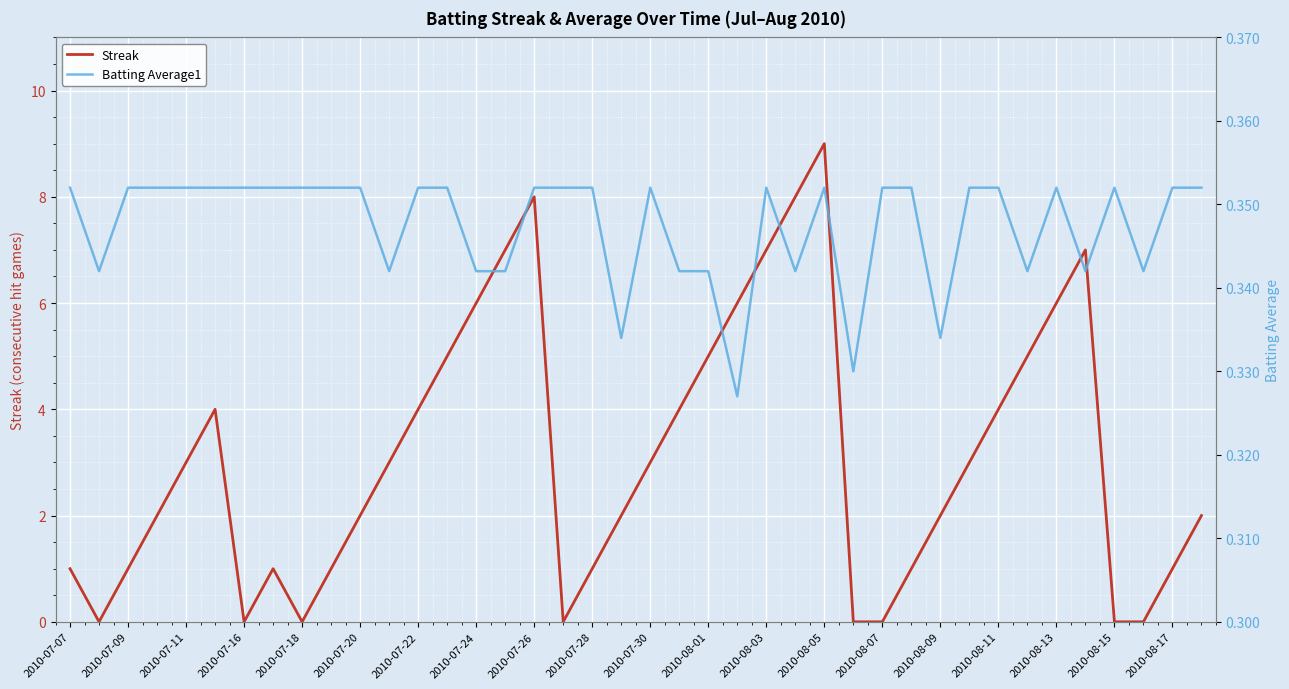

The Streak series shows 3 at 2010-08-09. True or false?

False